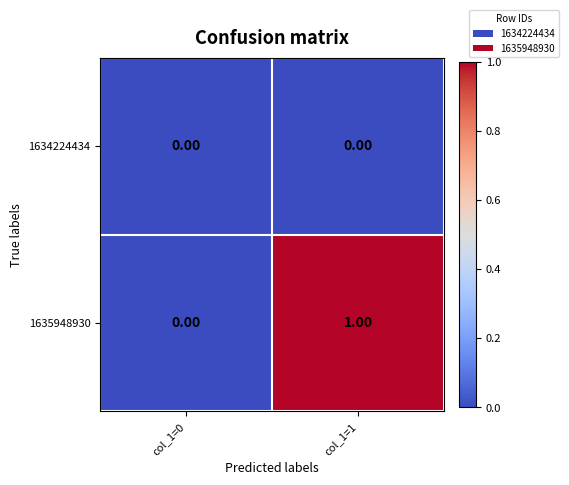

How many values in the 1635948930 series are below 1?

1